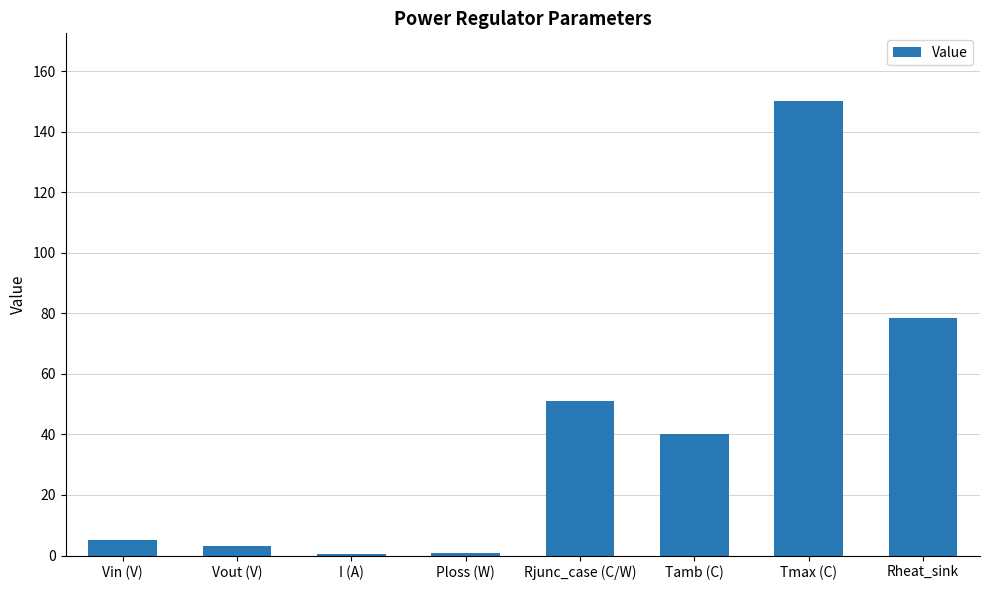

What is the maximum value shown in the chart?

150.0